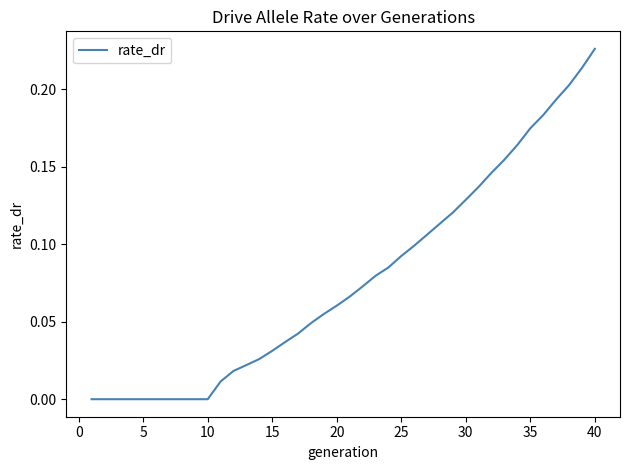

How many lines are shown in the chart?

1